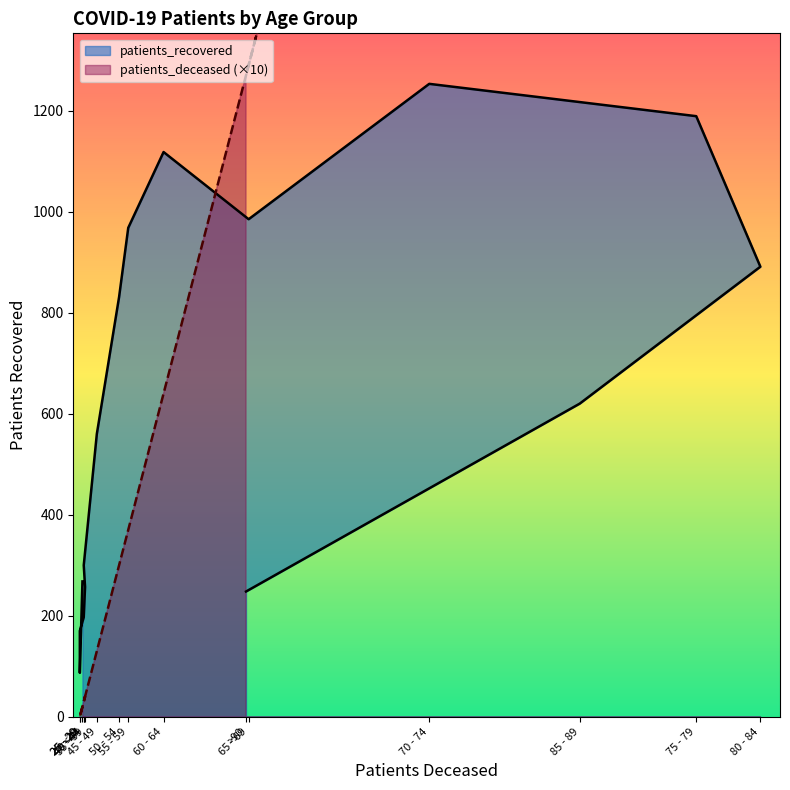

At how many categories does at least one series exceed 4245?

2